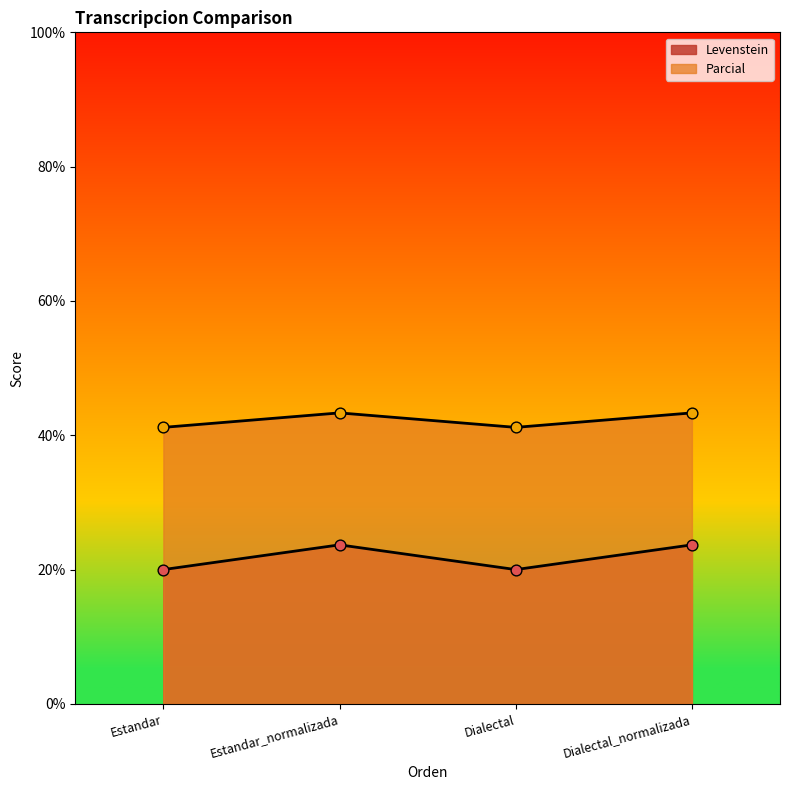

Which series has the widest spread of Y values?

Levenstein